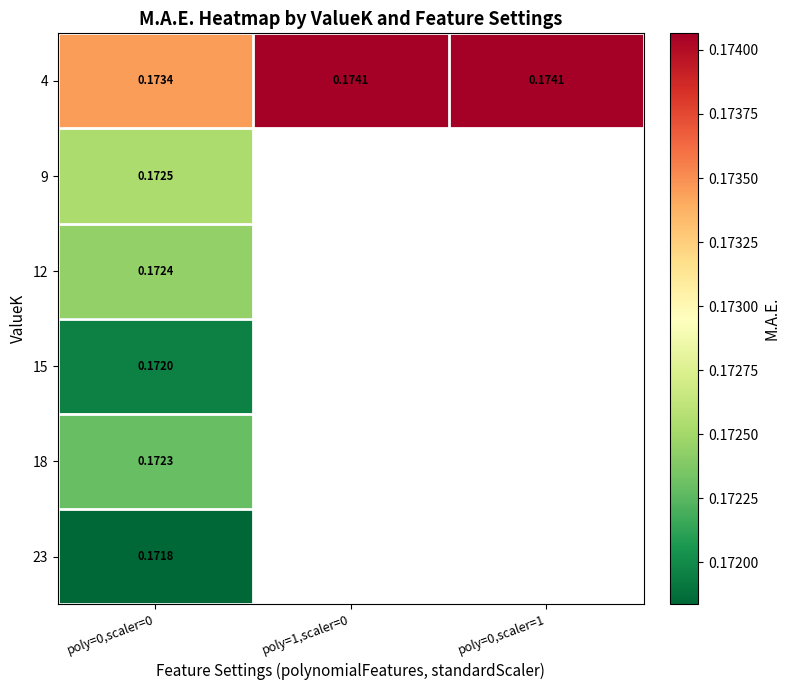

At which category does the chart reach its minimum across all series?

poly=0,scaler=0